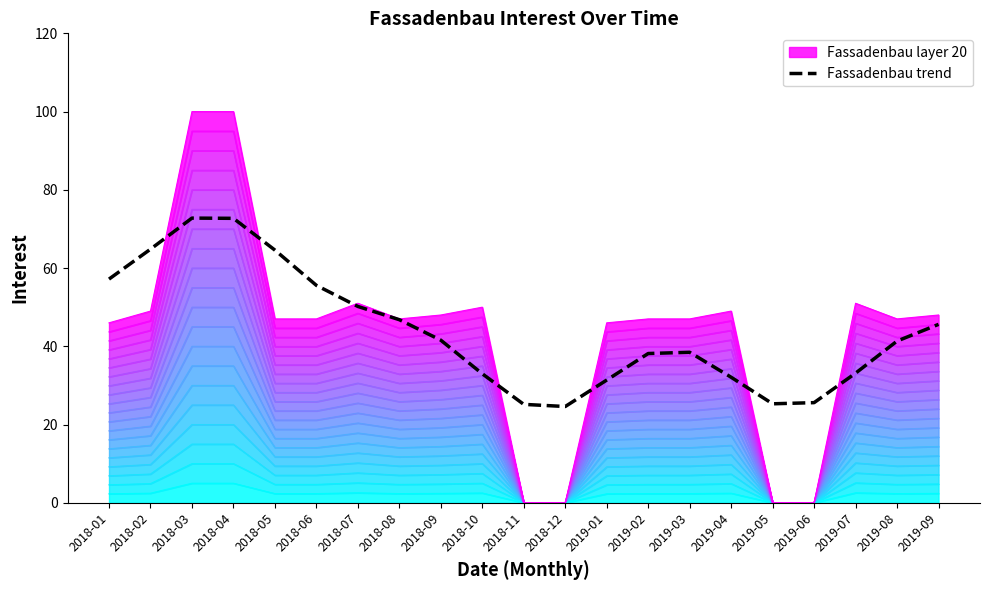

How many values are below 41?

10